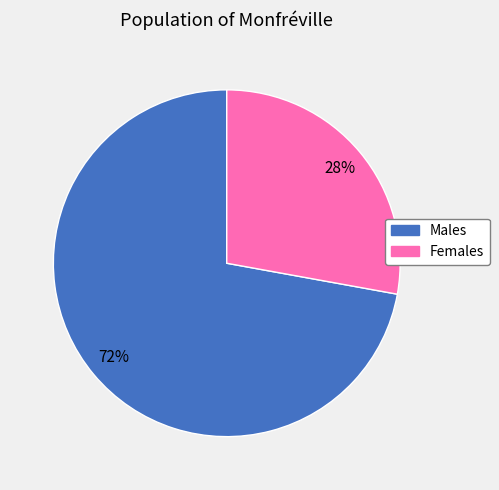

Is there a majority slice in this chart?

Yes